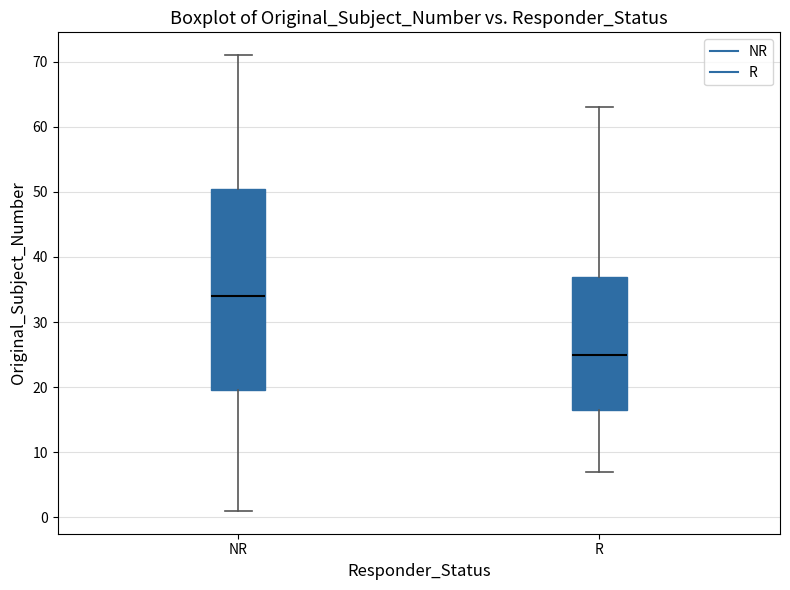

Where is the lower edge of the box for R on the y-axis? The values are not printed on the chart, so give them approximately, as read against the axis.

17